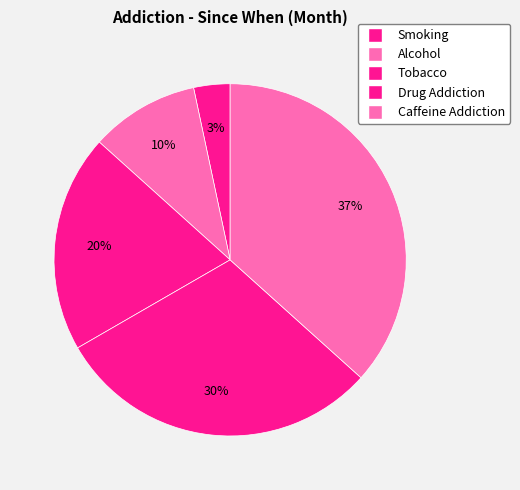

Count the number of slices in the pie.

5